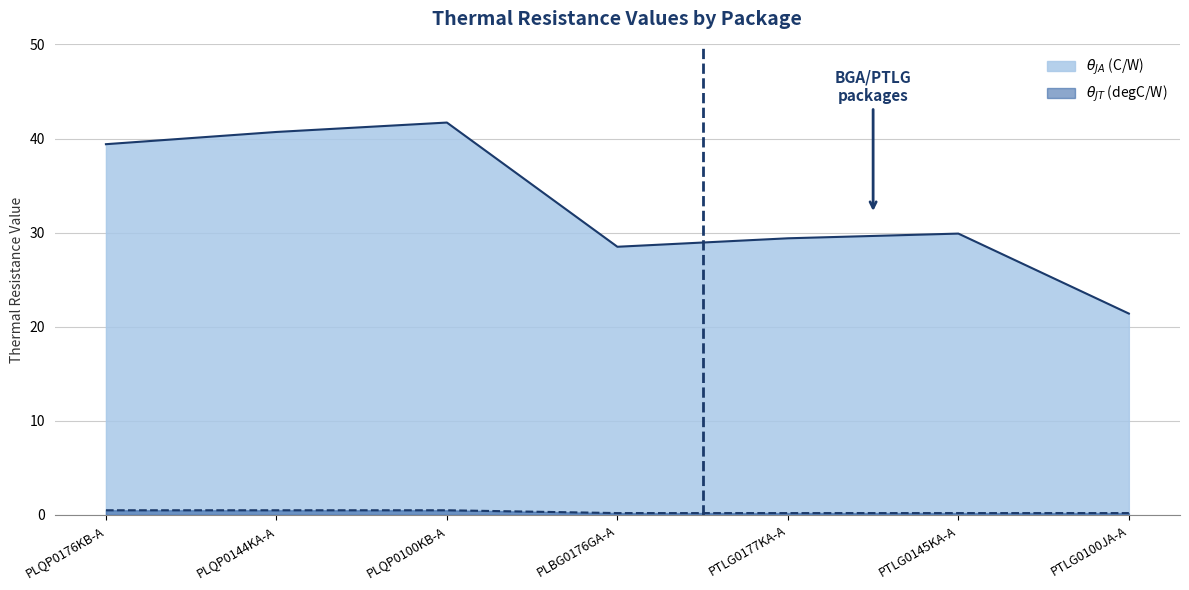

Which label corresponds to the smallest value in the chart?

PLBG0176GA-A (jt)